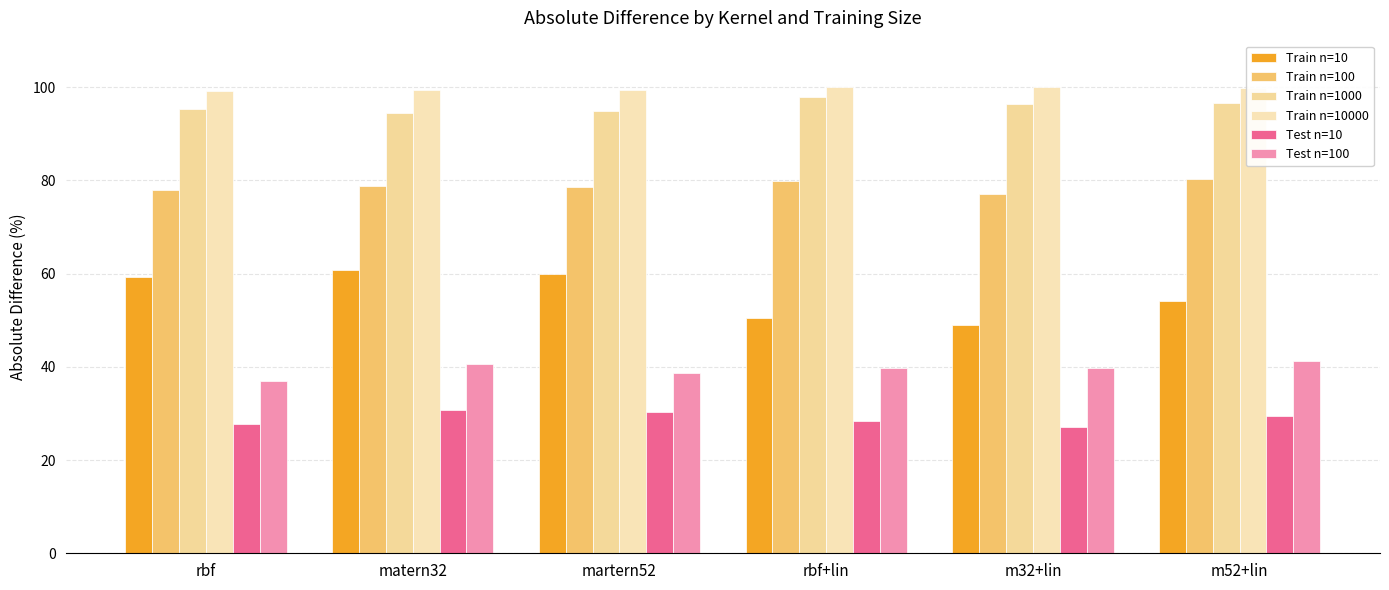

How many values in the Train n=1000 series are below 96?

3